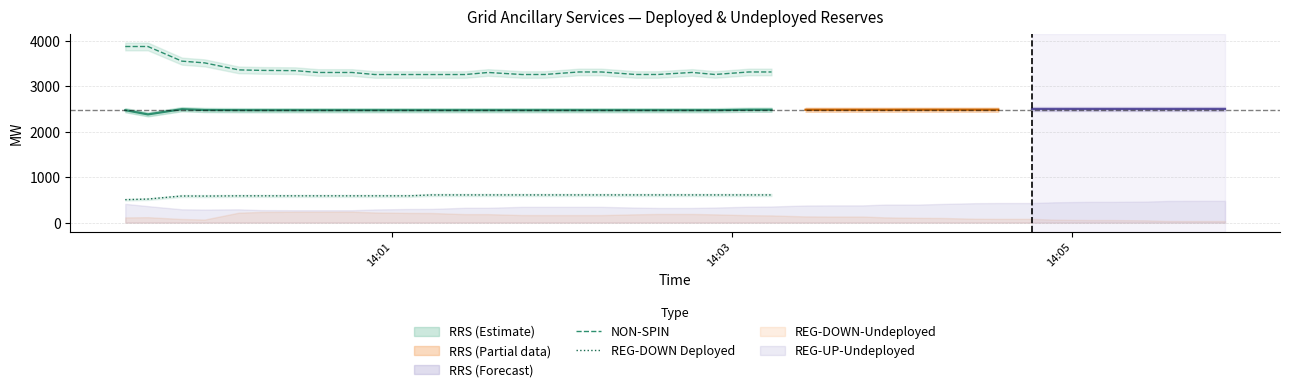

True or false: REG-DOWN Deployed and NON-SPIN cross at least once.

False